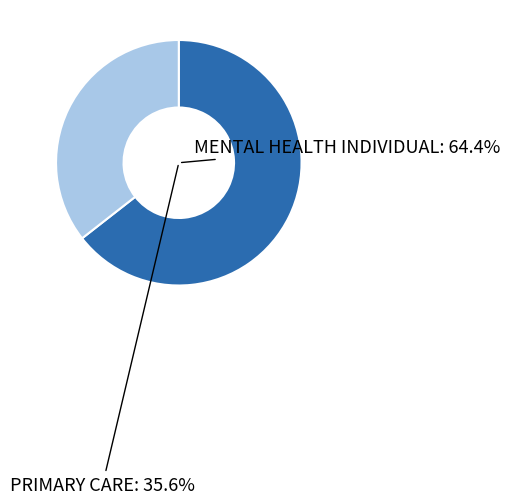

What is the ratio of the value at MENTAL HEALTH INDIVIDUAL to the value at PRIMARY CARE?

1.8